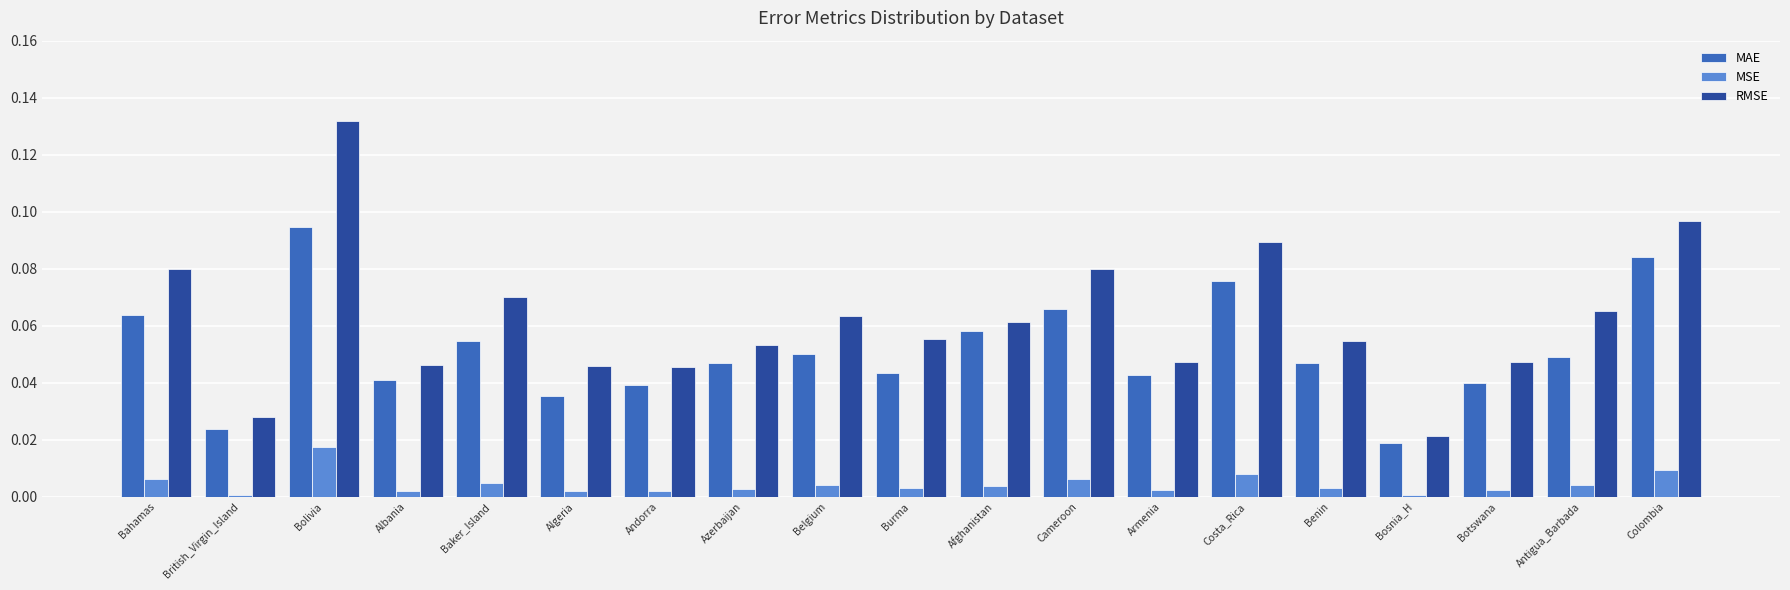

Which series changed the most between British_Virgin_Island and Colombia?

RMSE